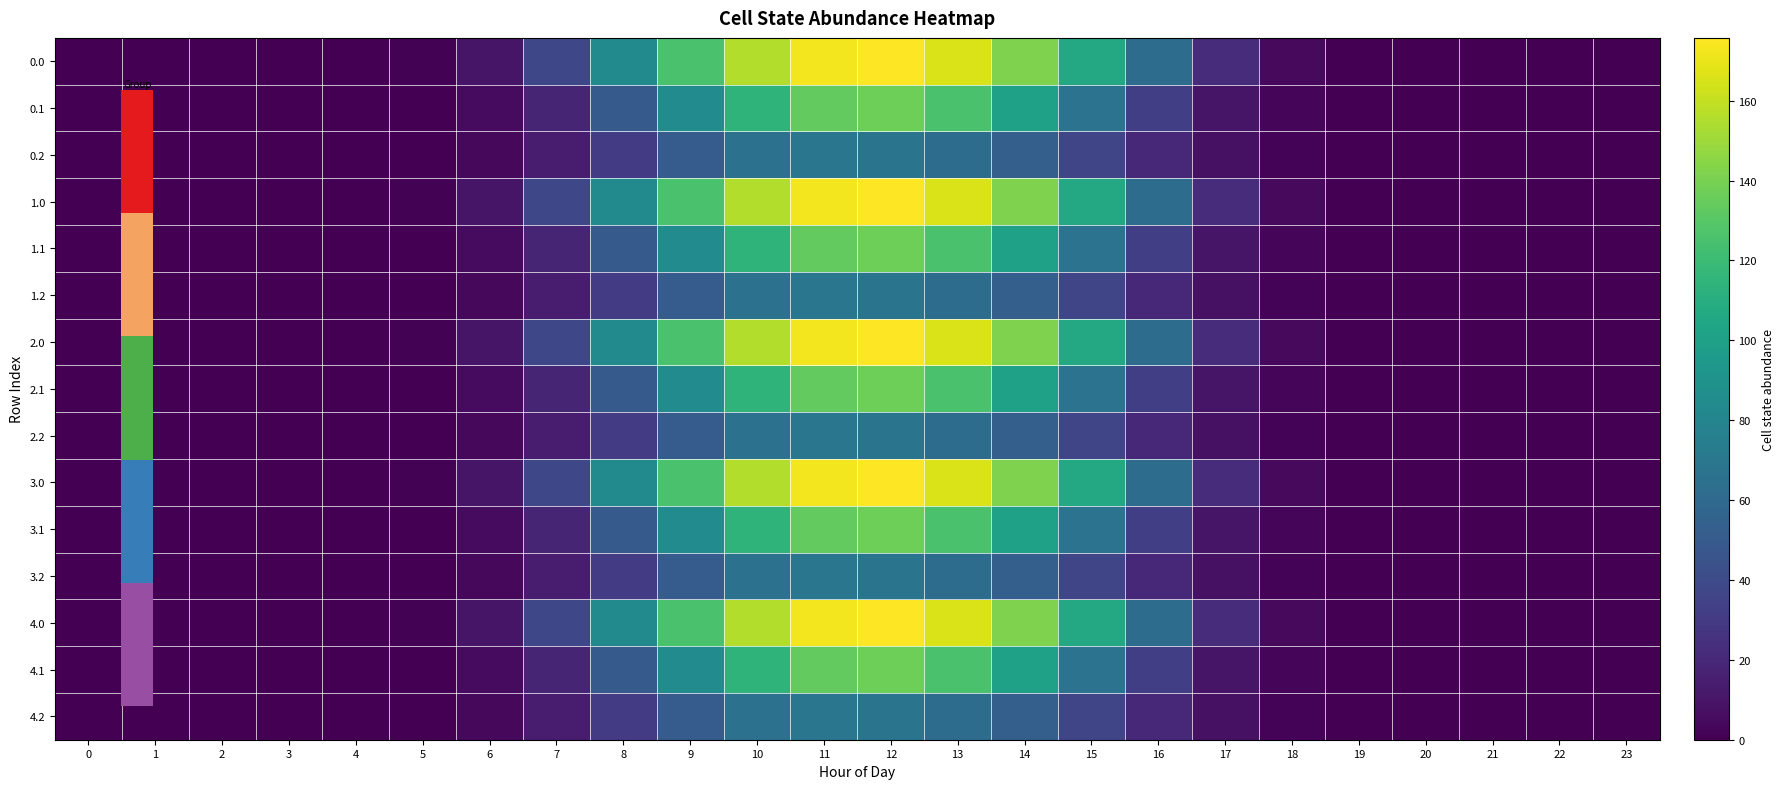

Reading left to right, extract all data points from this chart.

0.0: 0=0.0	1=0.0	2=0.0	3=0.0	4=0.0	5=1.0	6=10.1	7=38.0	8=83.6	9=125.3	10=155.4	11=172.9	12=175.7	13=165.9	14=141.6	15=106.4	16=61.9	17=22.4	18=4.3	19=0.1	20=0.0	21=0.0	22=0.0	23=0.0
0.1: 0=0.0	1=0.0	2=0.0	3=0.0	4=0.0	5=0.5	6=5.1	7=18.1	8=49.8	9=85.1	10=114.4	11=133.5	12=137.1	13=125.4	14=100.6	15=67.3	16=32.7	17=9.8	18=2.1	19=0.0	20=0.0	21=0.0	22=0.0	23=0.0
0.2: 0=0.0	1=0.0	2=0.0	3=0.0	4=0.0	5=0.4	6=3.9	7=13.3	8=31.2	9=51.3	10=65.7	11=69.3	12=67.6	13=62.4	14=53.4	15=37.0	16=19.9	17=7.7	18=1.9	19=0.0	20=0.0	21=0.0	22=0.0	23=0.0
1.0: 0=0.0	1=0.0	2=0.0	3=0.0	4=0.0	5=1.0	6=10.1	7=38.0	8=83.6	9=125.3	10=155.4	11=172.9	12=175.7	13=165.9	14=141.6	15=106.4	16=61.9	17=22.4	18=4.3	19=0.1	20=0.0	21=0.0	22=0.0	23=0.0
1.1: 0=0.0	1=0.0	2=0.0	3=0.0	4=0.0	5=0.5	6=5.1	7=18.1	8=49.8	9=85.1	10=114.4	11=133.5	12=137.1	13=125.4	14=100.6	15=67.3	16=32.7	17=9.8	18=2.1	19=0.0	20=0.0	21=0.0	22=0.0	23=0.0
1.2: 0=0.0	1=0.0	2=0.0	3=0.0	4=0.0	5=0.4	6=3.9	7=13.3	8=31.2	9=51.3	10=65.7	11=69.3	12=67.6	13=62.4	14=53.4	15=37.0	16=19.9	17=7.7	18=1.9	19=0.0	20=0.0	21=0.0	22=0.0	23=0.0
2.0: 0=0.0	1=0.0	2=0.0	3=0.0	4=0.0	5=1.0	6=10.1	7=38.0	8=83.6	9=125.3	10=155.4	11=172.9	12=175.7	13=165.9	14=141.6	15=106.4	16=61.9	17=22.4	18=4.3	19=0.1	20=0.0	21=0.0	22=0.0	23=0.0
2.1: 0=0.0	1=0.0	2=0.0	3=0.0	4=0.0	5=0.5	6=5.1	7=18.1	8=49.8	9=85.1	10=114.4	11=133.5	12=137.1	13=125.4	14=100.6	15=67.3	16=32.7	17=9.8	18=2.1	19=0.0	20=0.0	21=0.0	22=0.0	23=0.0
2.2: 0=0.0	1=0.0	2=0.0	3=0.0	4=0.0	5=0.4	6=3.9	7=13.3	8=31.2	9=51.3	10=65.7	11=69.3	12=67.6	13=62.4	14=53.4	15=37.0	16=19.9	17=7.7	18=1.9	19=0.0	20=0.0	21=0.0	22=0.0	23=0.0
3.0: 0=0.0	1=0.0	2=0.0	3=0.0	4=0.0	5=1.0	6=10.1	7=38.0	8=83.6	9=125.3	10=155.4	11=172.9	12=175.7	13=165.9	14=141.6	15=106.4	16=61.9	17=22.4	18=4.3	19=0.1	20=0.0	21=0.0	22=0.0	23=0.0
3.1: 0=0.0	1=0.0	2=0.0	3=0.0	4=0.0	5=0.5	6=5.1	7=18.1	8=49.8	9=85.1	10=114.4	11=133.5	12=137.1	13=125.4	14=100.6	15=67.3	16=32.7	17=9.8	18=2.1	19=0.0	20=0.0	21=0.0	22=0.0	23=0.0
3.2: 0=0.0	1=0.0	2=0.0	3=0.0	4=0.0	5=0.4	6=3.9	7=13.3	8=31.2	9=51.3	10=65.7	11=69.3	12=67.6	13=62.4	14=53.4	15=37.0	16=19.9	17=7.7	18=1.9	19=0.0	20=0.0	21=0.0	22=0.0	23=0.0
4.0: 0=0.0	1=0.0	2=0.0	3=0.0	4=0.0	5=1.0	6=10.1	7=38.0	8=83.6	9=125.3	10=155.4	11=172.9	12=175.7	13=165.9	14=141.6	15=106.4	16=61.9	17=22.4	18=4.3	19=0.1	20=0.0	21=0.0	22=0.0	23=0.0
4.1: 0=0.0	1=0.0	2=0.0	3=0.0	4=0.0	5=0.5	6=5.1	7=18.1	8=49.8	9=85.1	10=114.4	11=133.5	12=137.1	13=125.4	14=100.6	15=67.3	16=32.7	17=9.8	18=2.1	19=0.0	20=0.0	21=0.0	22=0.0	23=0.0
4.2: 0=0.0	1=0.0	2=0.0	3=0.0	4=0.0	5=0.4	6=3.9	7=13.3	8=31.2	9=51.3	10=65.7	11=69.3	12=67.6	13=62.4	14=53.4	15=37.0	16=19.9	17=7.7	18=1.9	19=0.0	20=0.0	21=0.0	22=0.0	23=0.0